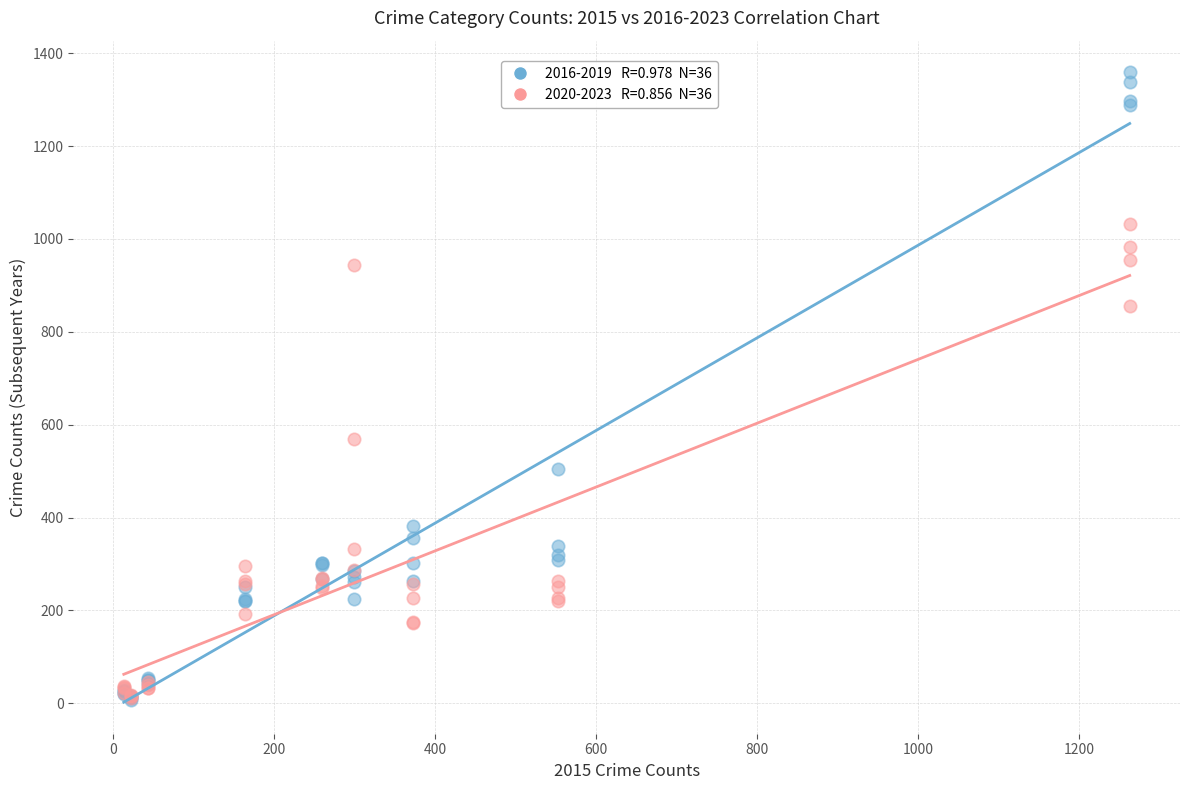

Across all series, what Y value is closest to 683?

569